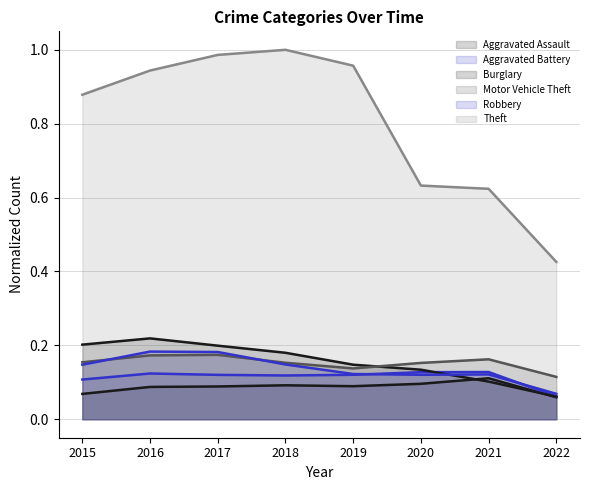

True or false: Robbery and Theft cross at least once.

False